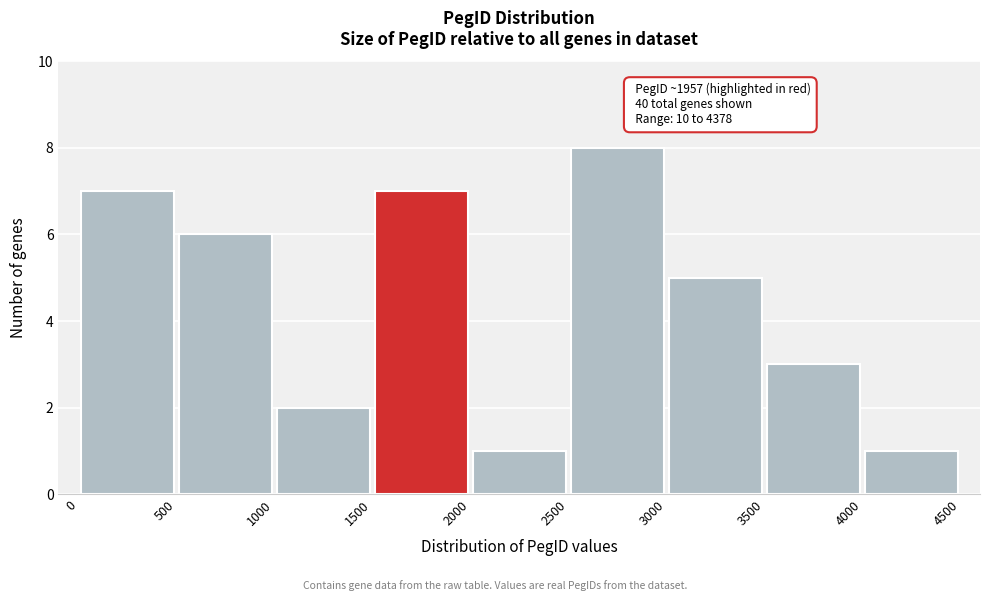

Over which range of the x-axis is the bar tallest?

2500 to 3000